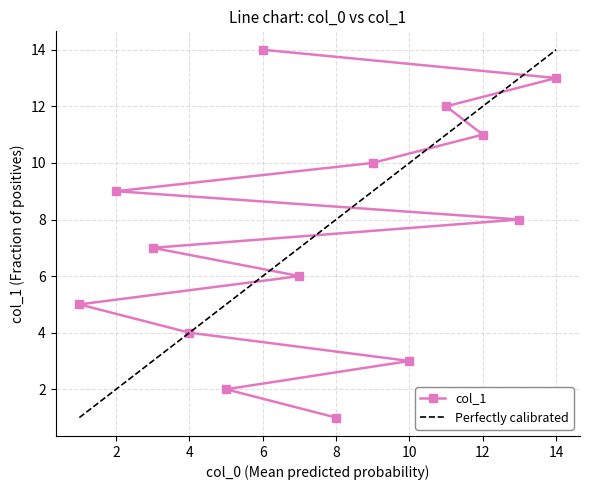

How many series are shown in this chart?

1